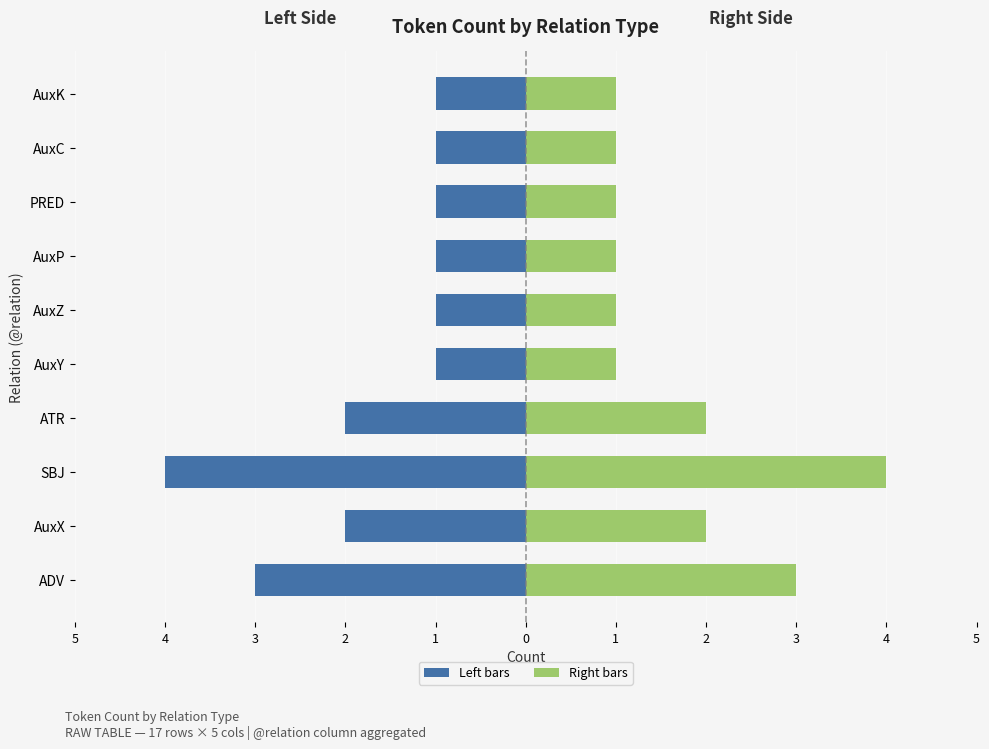

Reading left to right, list all the values displayed in this chart.

ADV / AuxX / SBJ (left): -3	-2	-4	-2	-1	-1	-1	-1	-1	-1
ATR / AuxY / AuxZ (right): 3	2	4	2	1	1	1	1	1	1